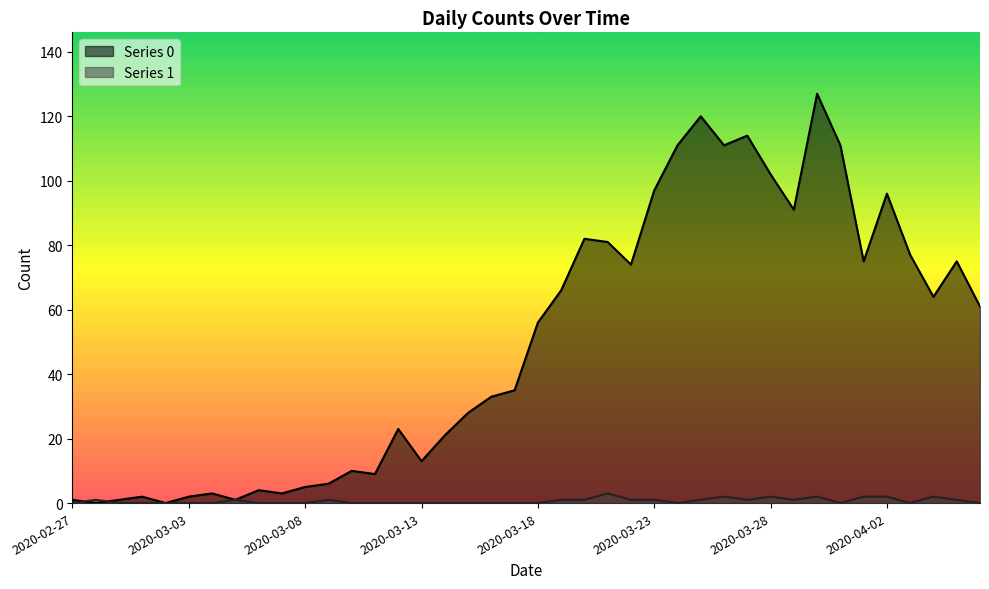

Does the chart have visible grid lines?

No